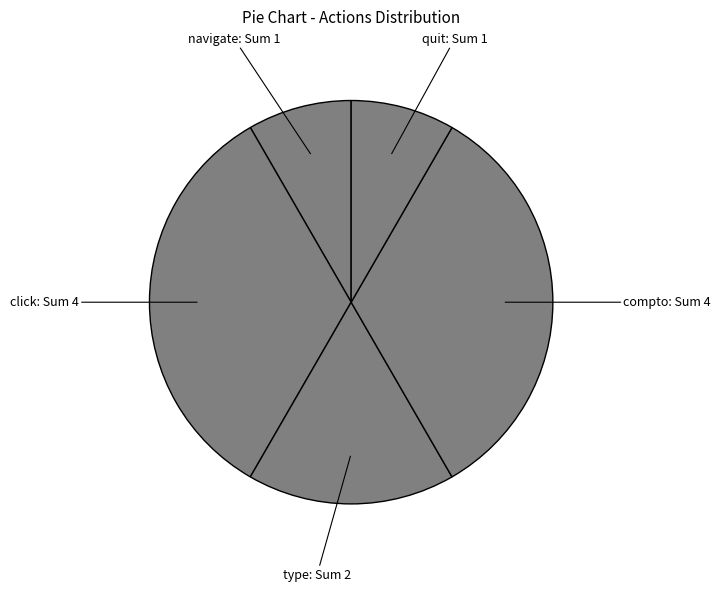

Combined, do quit: Sum 1 and type: Sum 2 account for over 50%?

No